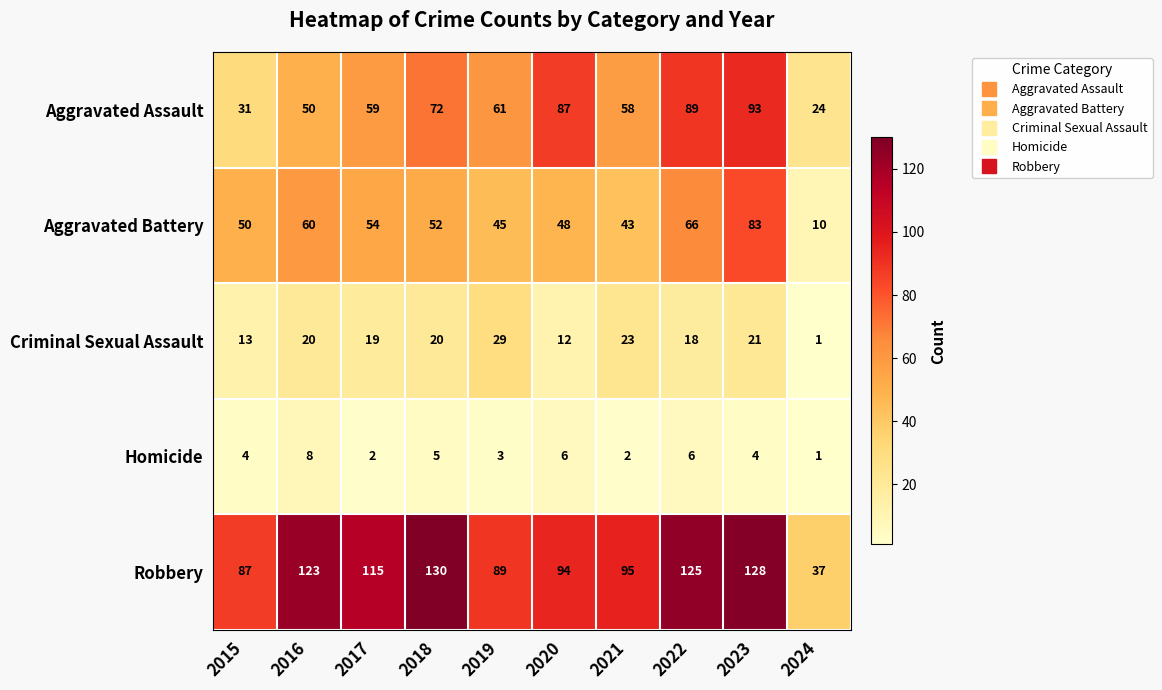

At how many categories does at least one series exceed 83?

9